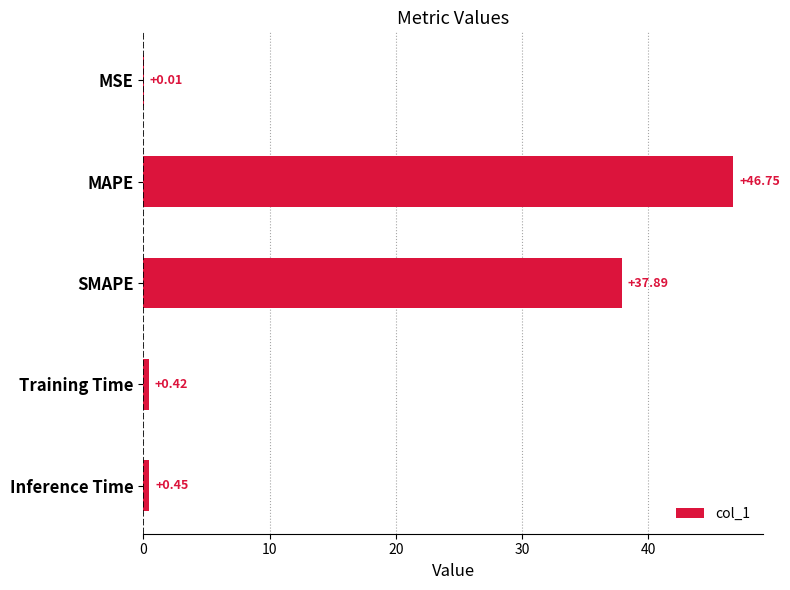

Where is the data nearest to the value 23?

SMAPE